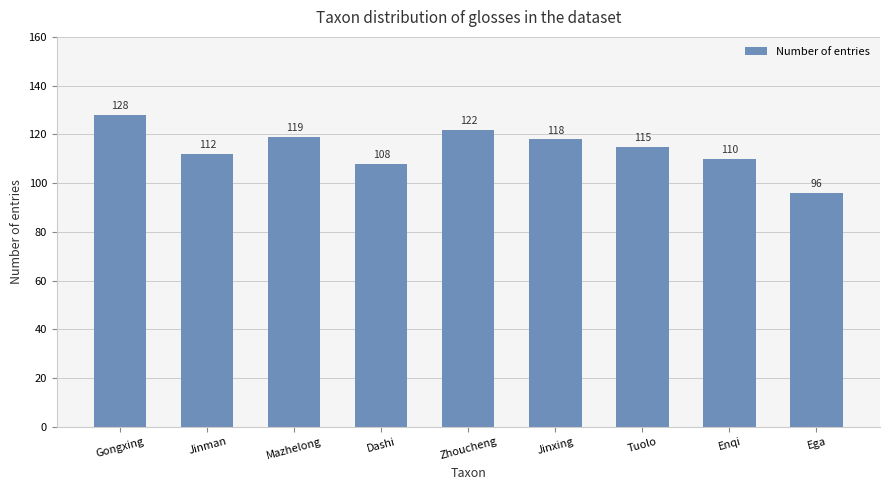

Which label corresponds to the smallest value in the chart?

Ega